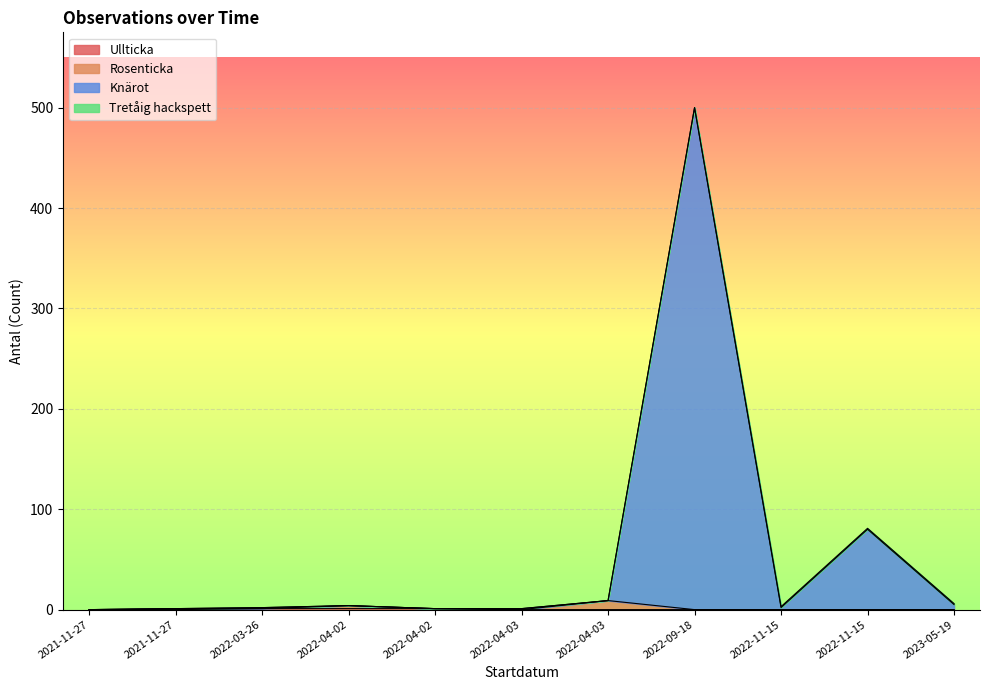

List the labels in order of Ullticka value, smallest first.

2021-11-27, 2021-11-27, 2022-04-03, 2022-04-03, 2022-09-18, 2022-11-15, 2022-11-15, 2023-05-19, 2022-03-26, 2022-04-02, 2022-04-02